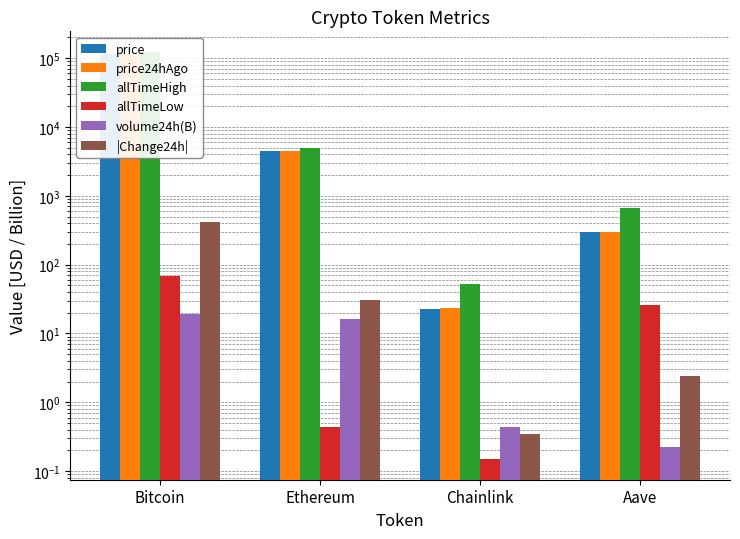

What position from the left is Ethereum?

2